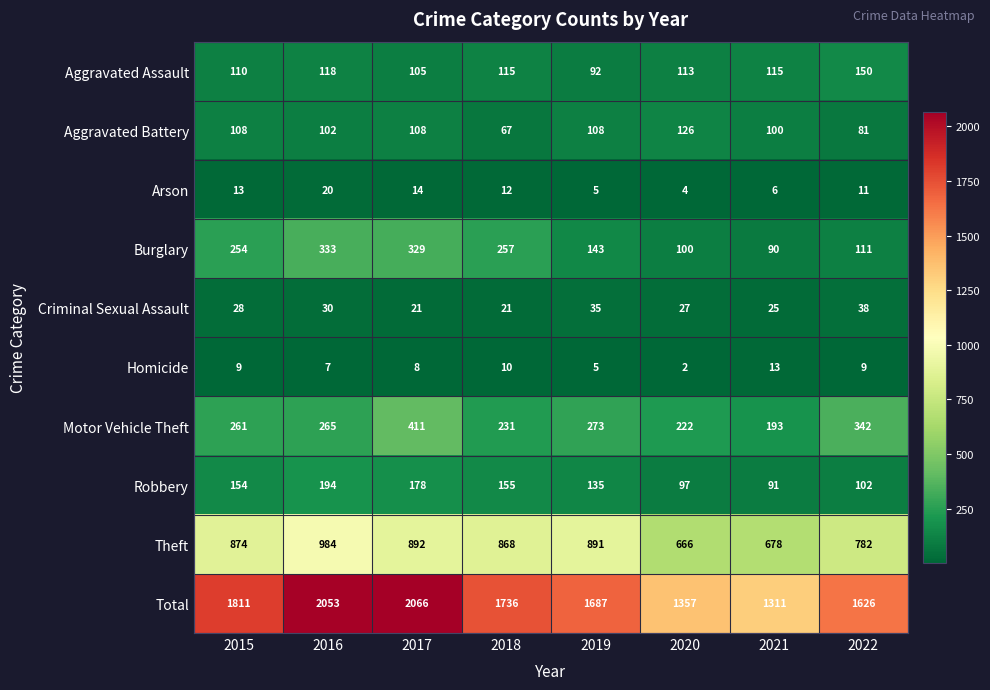

At how many categories does at least one series exceed 505?

8